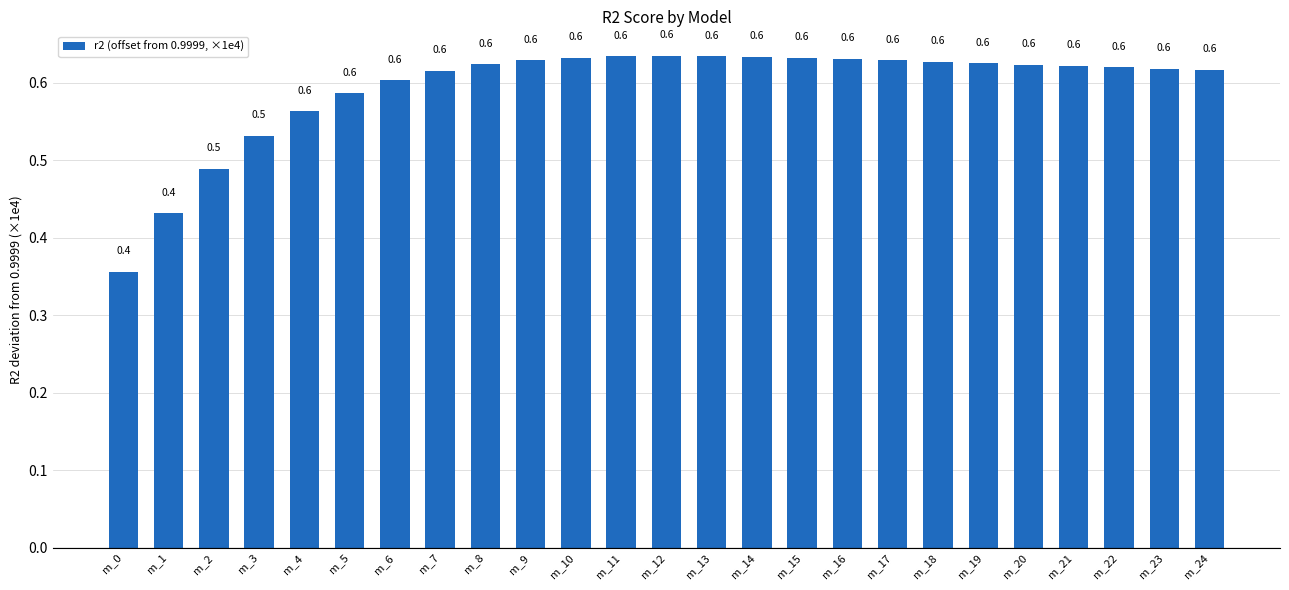

How many series are shown in this chart?

1